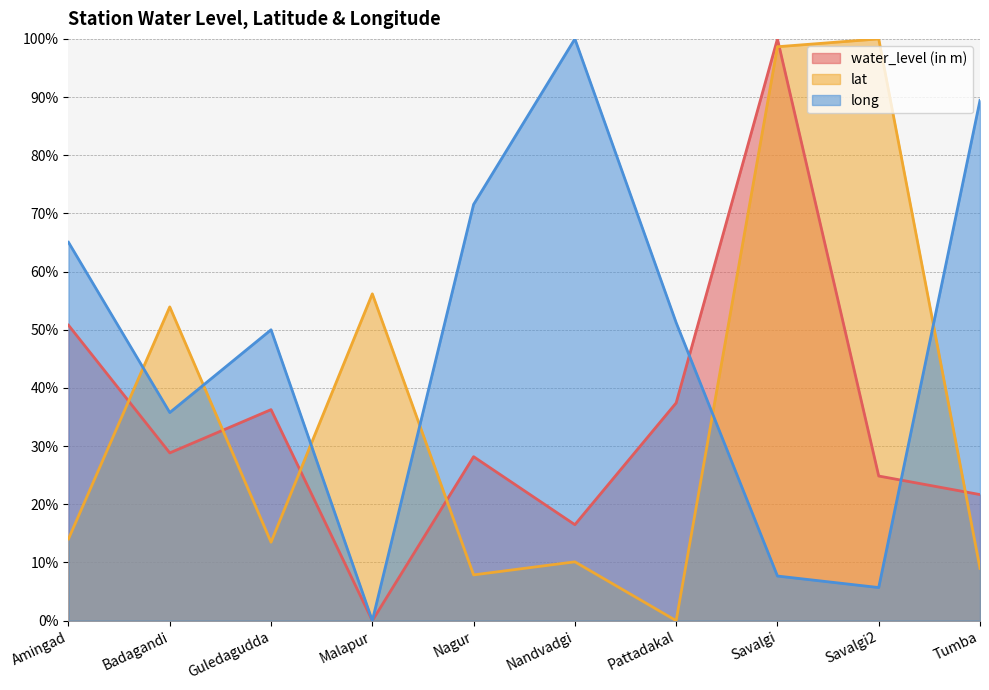

Does the chart have visible grid lines?

Yes